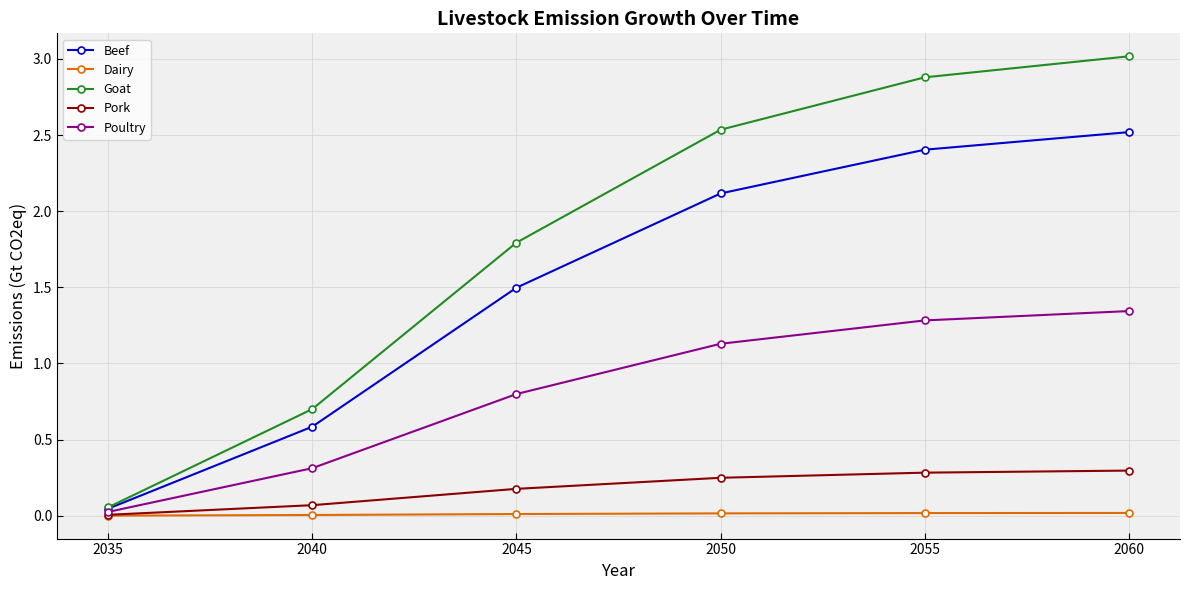

Which category has the lowest value in the Beef series?

2035